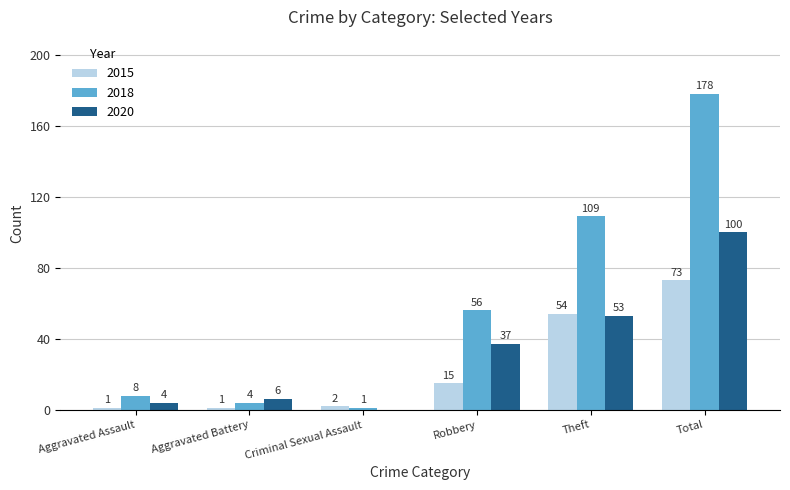

Reading left to right, transcribe all the data shown in this chart.

2015: Aggravated Assault=1	Aggravated Battery=1	Criminal Sexual Assault=2	Robbery=15	Theft=54	Total=73
2018: Aggravated Assault=8	Aggravated Battery=4	Criminal Sexual Assault=1	Robbery=56	Theft=109	Total=178
2020: Aggravated Assault=4	Aggravated Battery=6	Criminal Sexual Assault=0	Robbery=37	Theft=53	Total=100